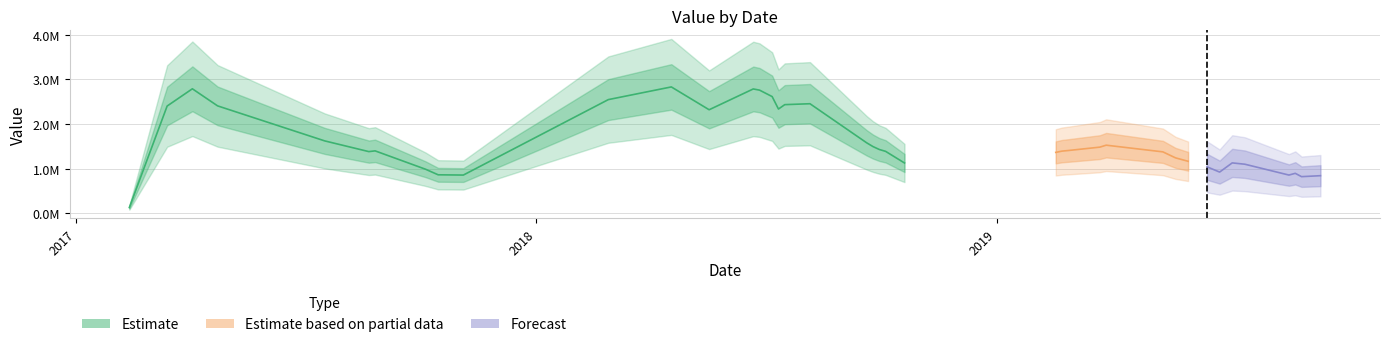

Is this an area chart (filled region under the line)?

No